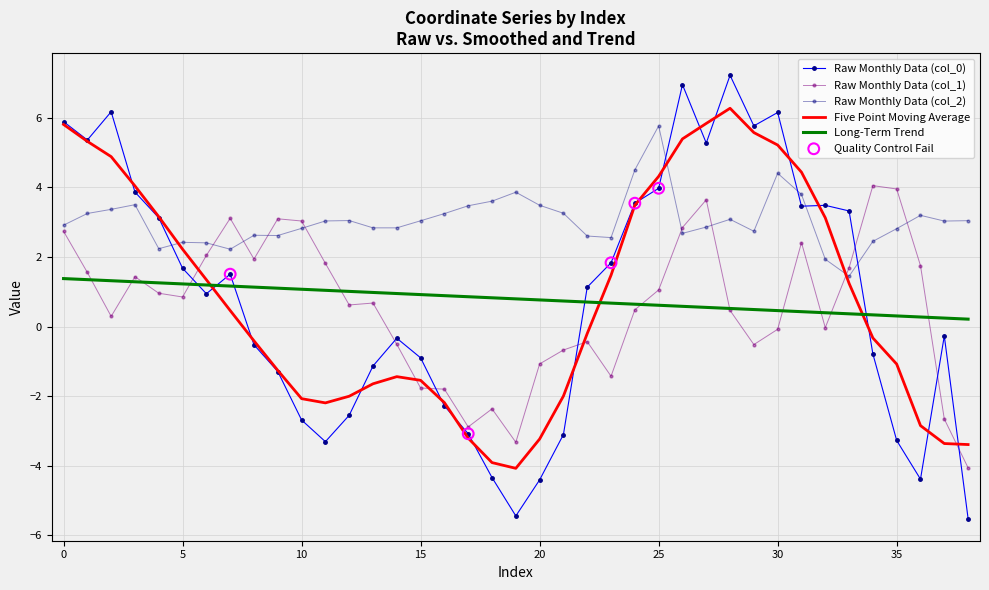

What is the minimum value shown in the chart?

-5.5